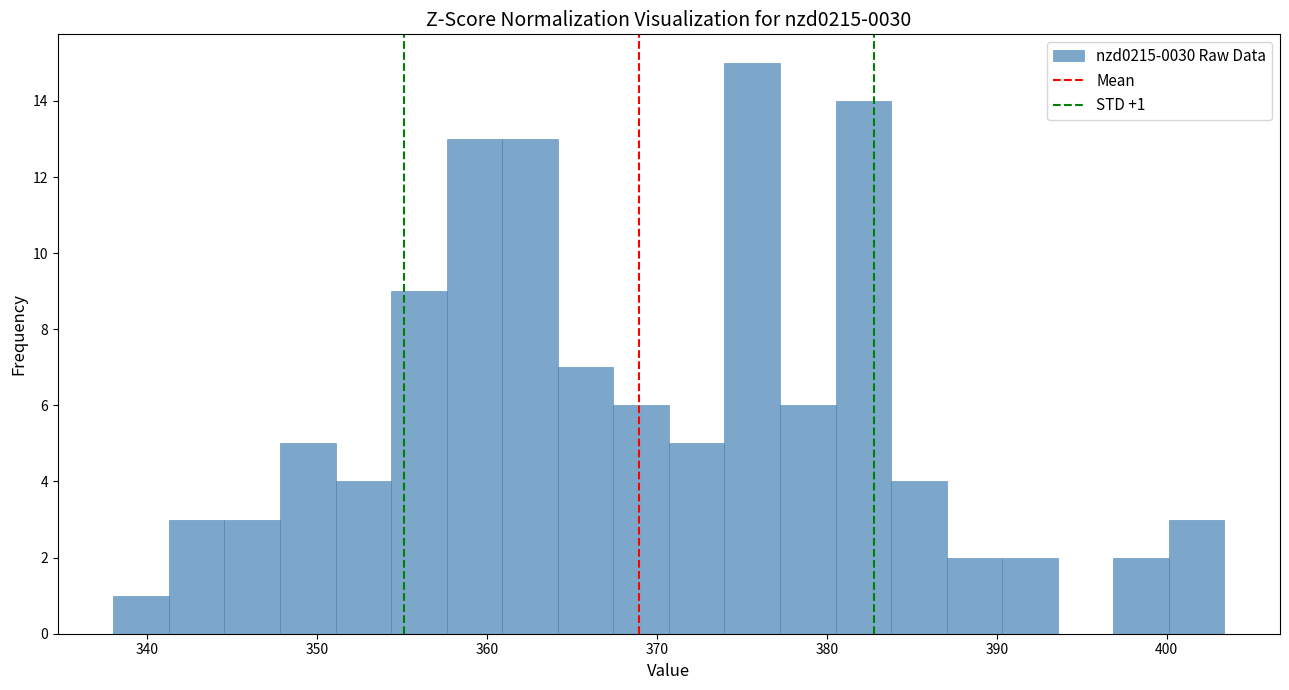

Around what value on the x-axis is the tallest bar? Give the approximate position of its centre, as read against the axis.

376